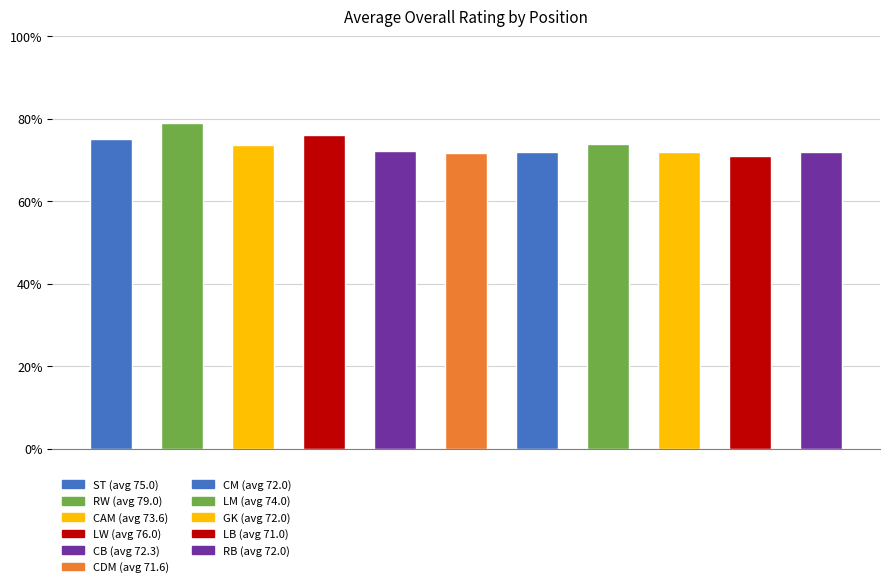

The chart shows a value of 19.4 at CM. True or false?

False